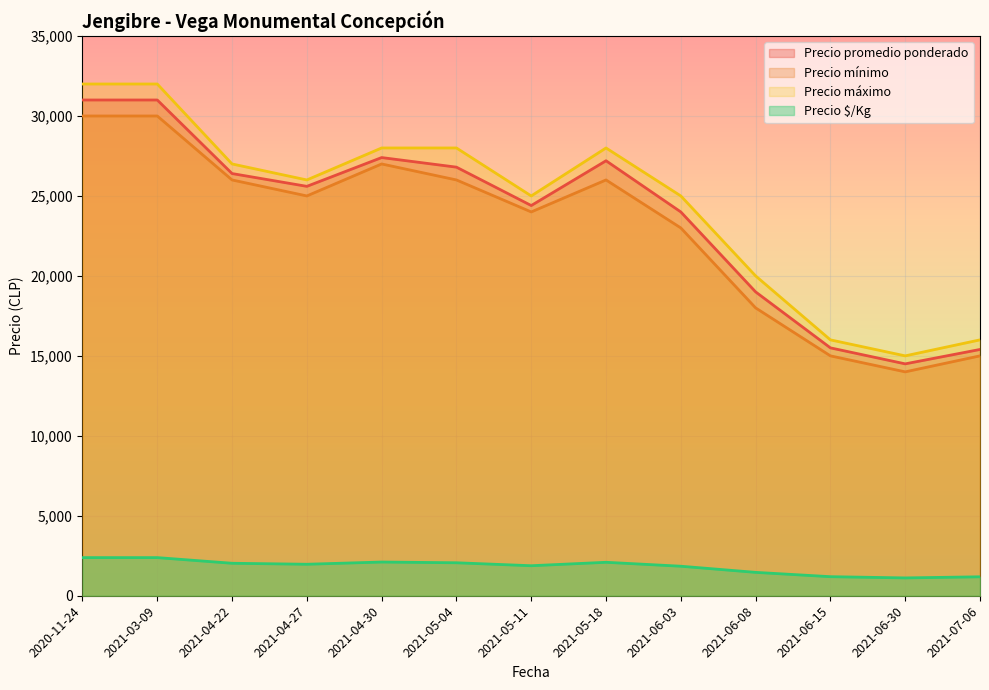

The value of Precio mínimo at 2021-05-04 is 45158. True or false?

False